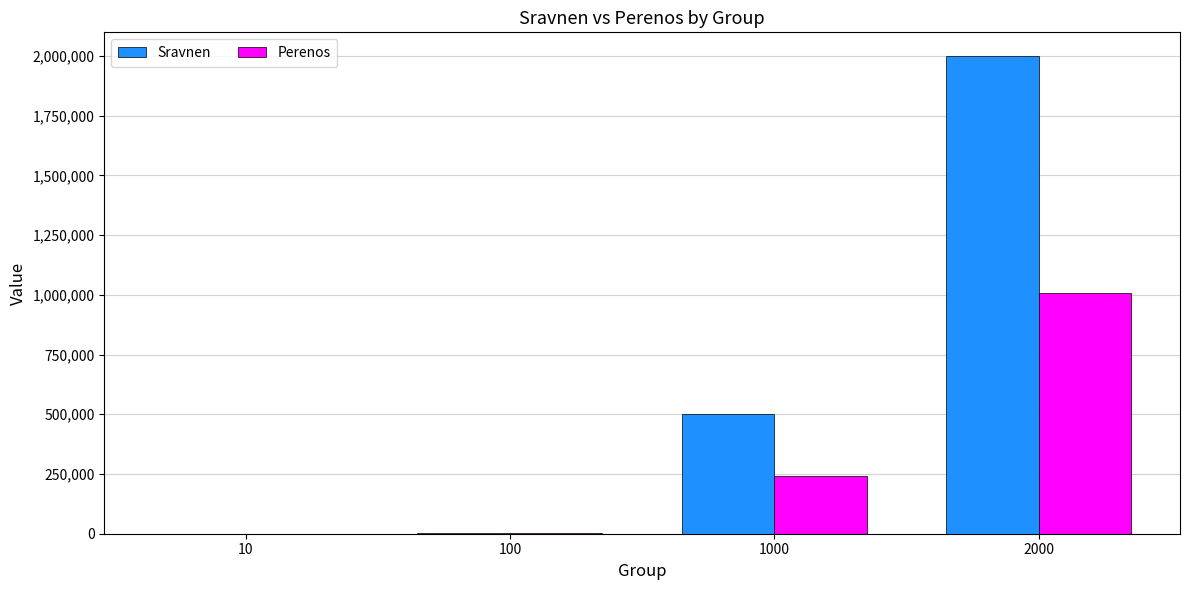

Count the number of categories in the chart.

4